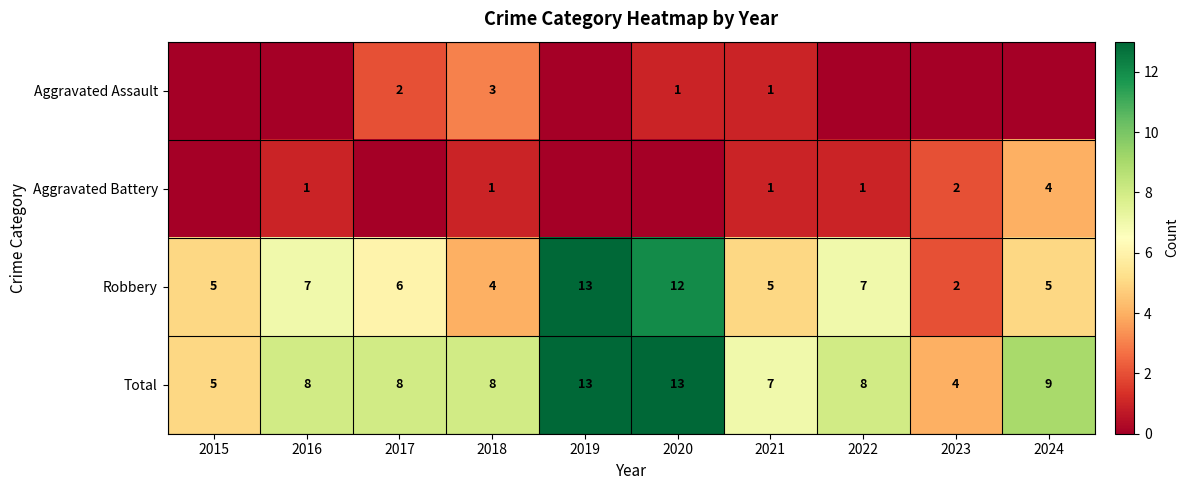

At how many categories does at least one series exceed 8?

3